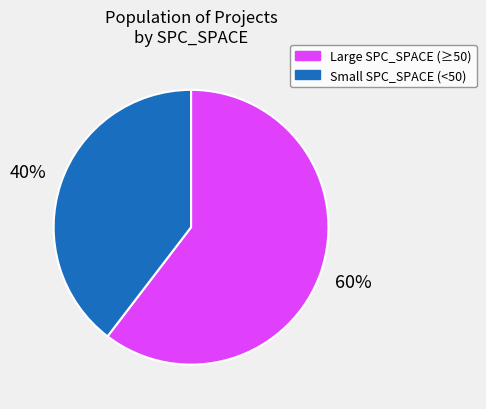

To the nearest percent, what is the average slice percentage?

50%